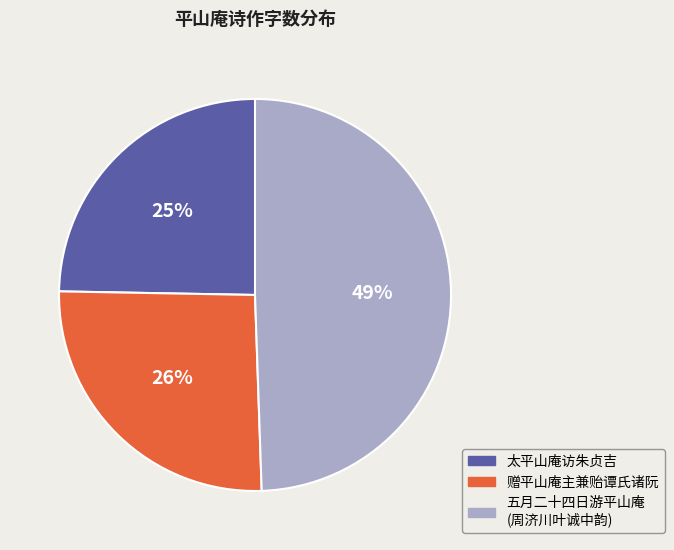

Is there any slice that represents more than half of the pie?

No